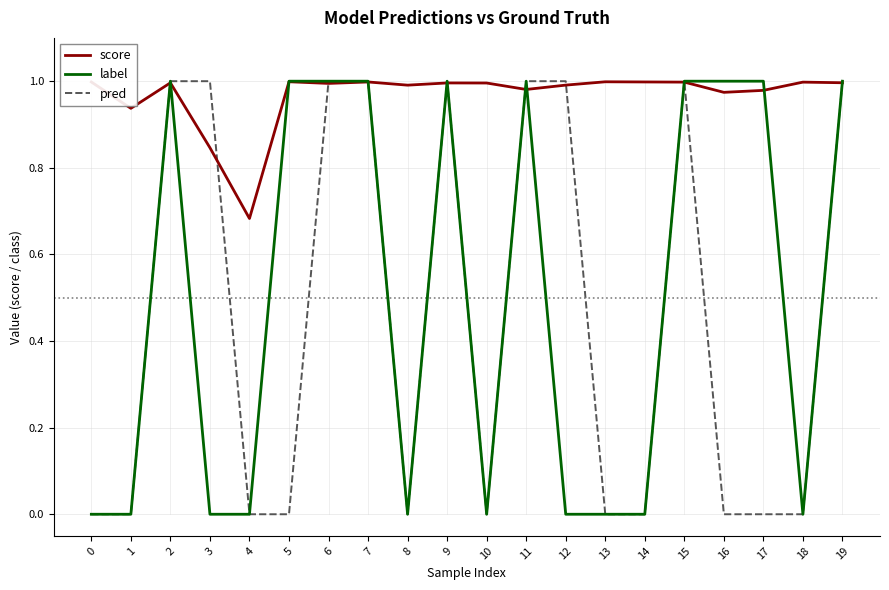

True or false: pred has a value of 1.4 at 9.

False